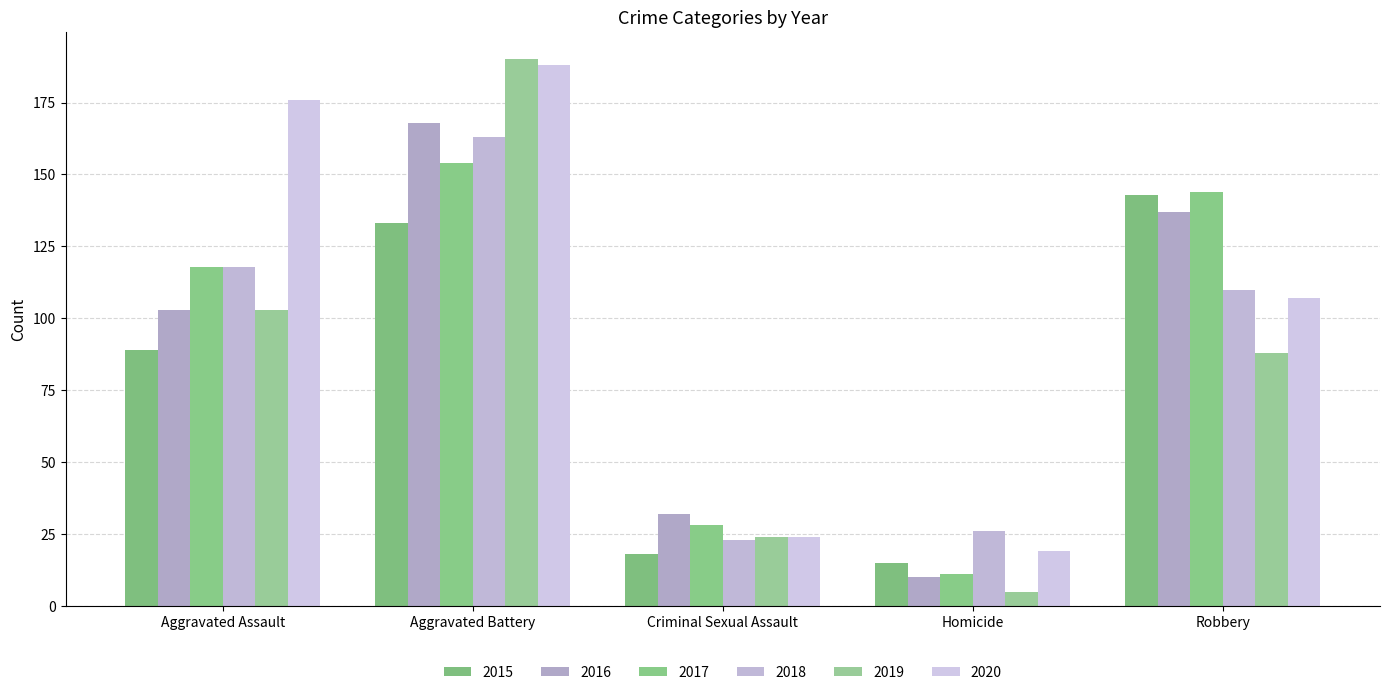

Reading left to right, extract all data points from this chart.

2015: 89	133	18	15	143
2016: 103	168	32	10	137
2017: 118	154	28	11	144
2018: 118	163	23	26	110
2019: 103	190	24	5	88
2020: 176	188	24	19	107